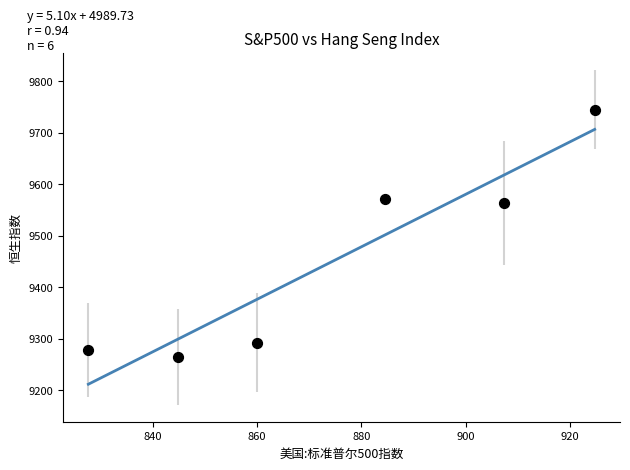

What is the range of Y values (max minus min)?

481.4